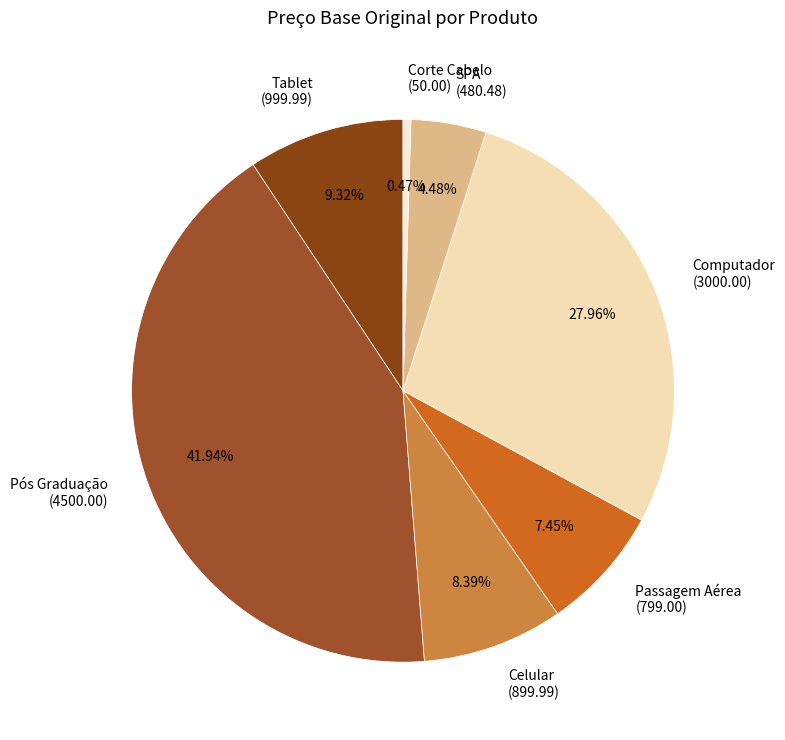

Rank the categories by value from highest to lowest.

Pós Graduação, Computador, Tablet, Celular, Passagem Aérea, SPA, Corte Cabelo